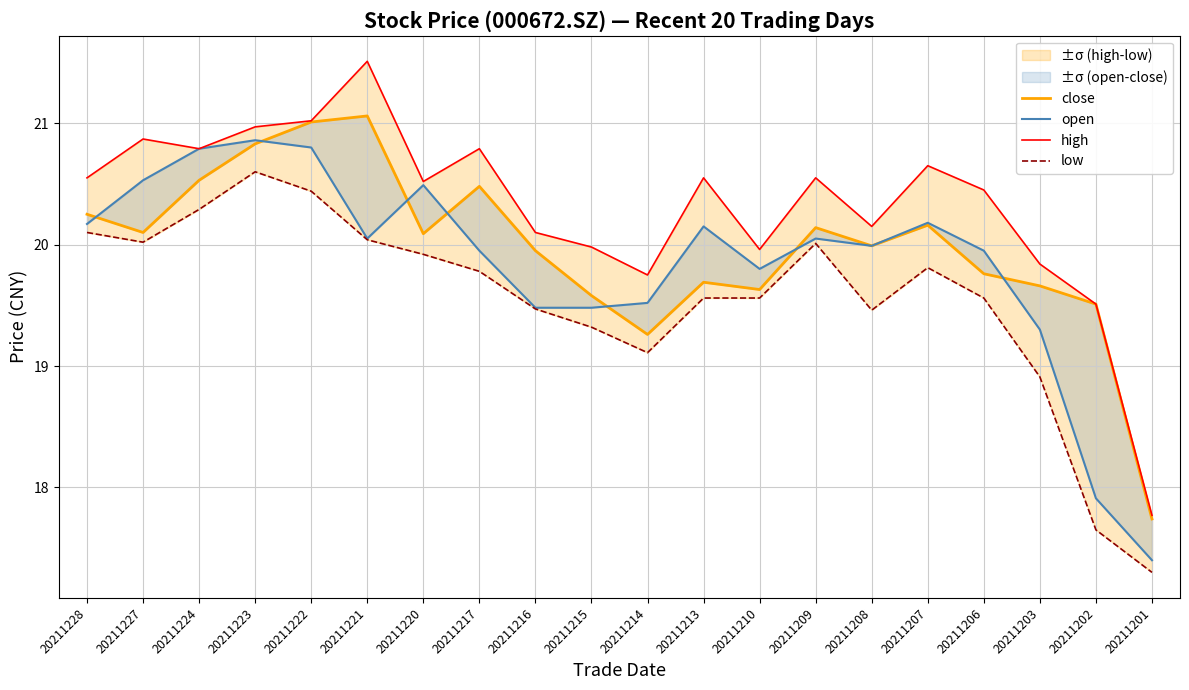

The open series shows 33.2 at 20211215. True or false?

False